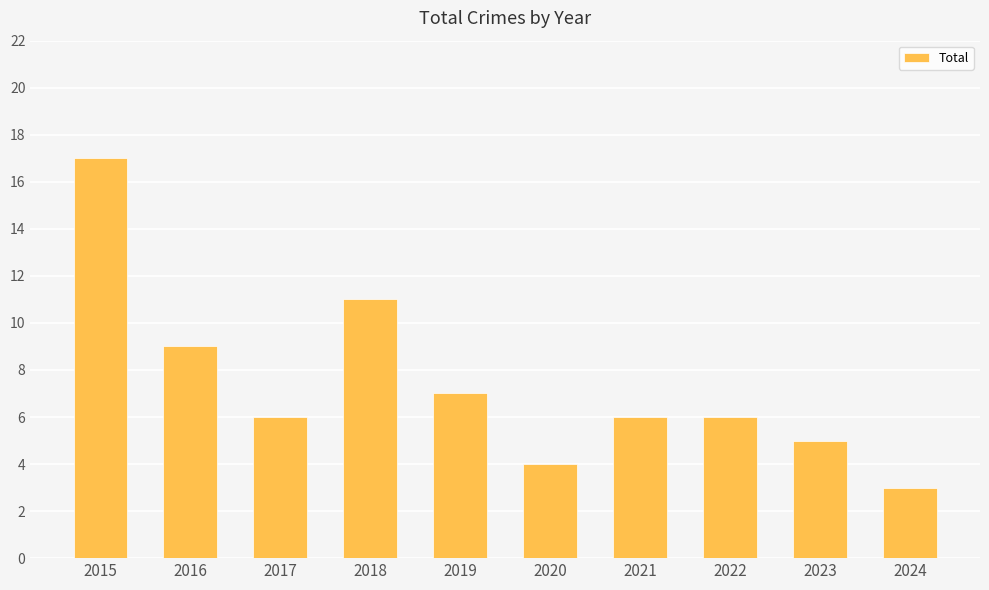

What is the value of the 5th bar from the left?

7